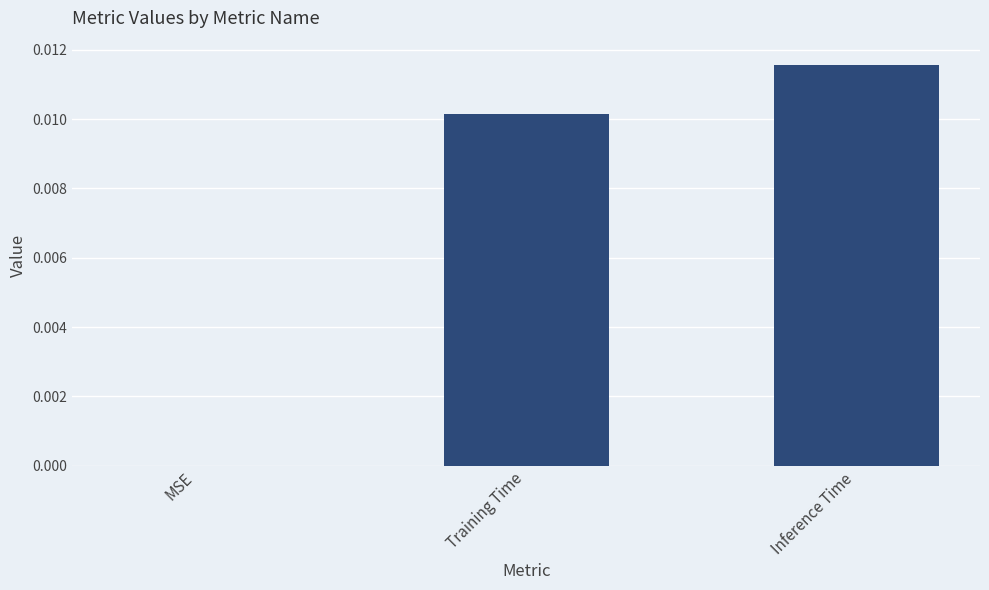

Is it true that the value at Inference Time is 0.0?

True